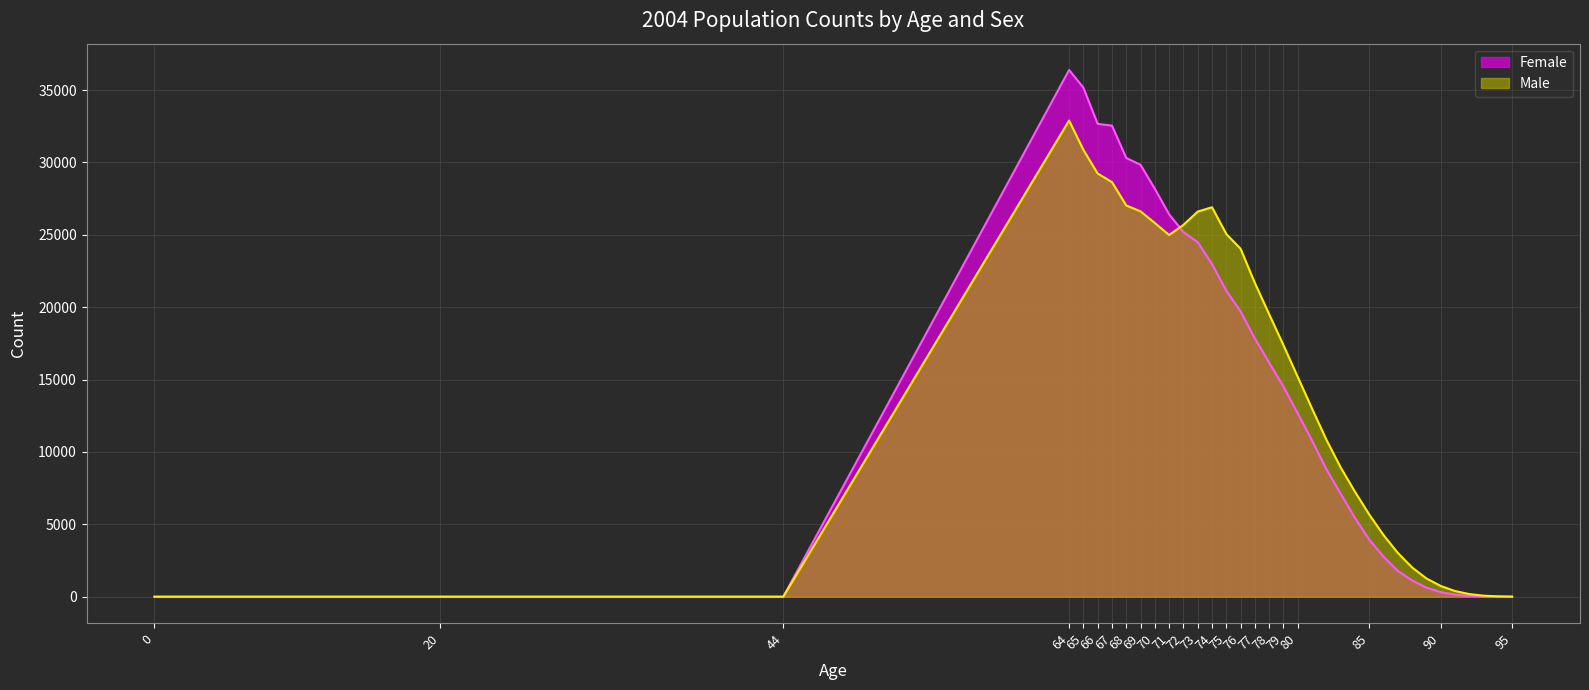

What is the spread (max minus min) of values at 72?

493